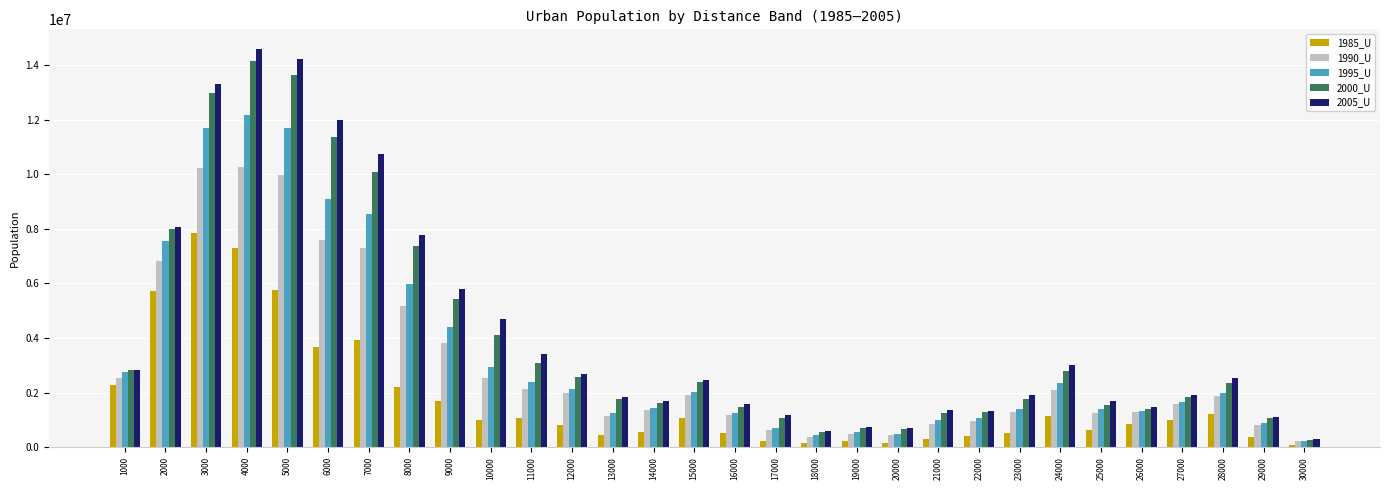

What are all the series names shown in the legend?

1985_U, 1990_U, 1995_U, 2000_U, 2005_U